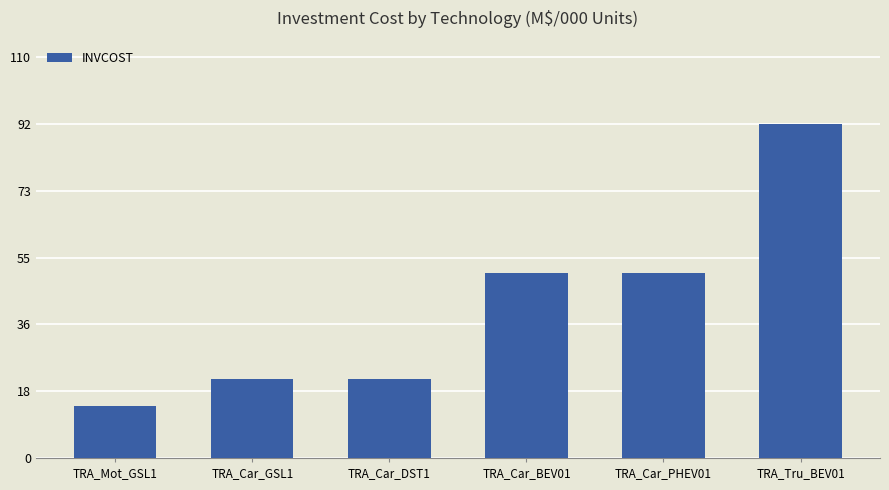

Reading left to right, what are all the values shown in this chart?

TRA_Mot_GSL1=14.5	TRA_Car_GSL1=21.8	TRA_Car_DST1=21.8	TRA_Car_BEV01=51.3	TRA_Car_PHEV01=51.3	TRA_Tru_BEV01=92.3